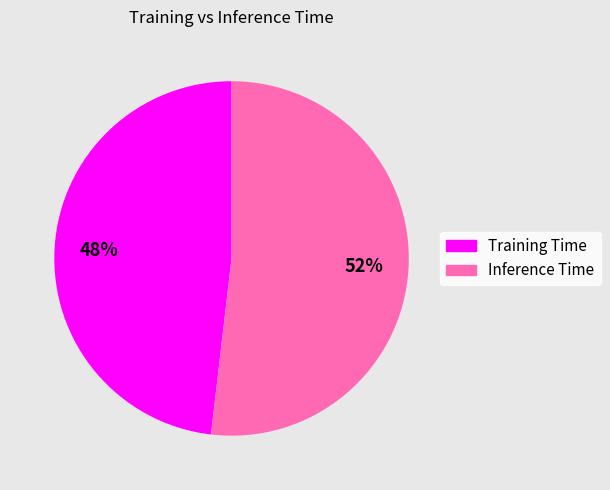

Is it true that Training Time is 55% of the pie?

False